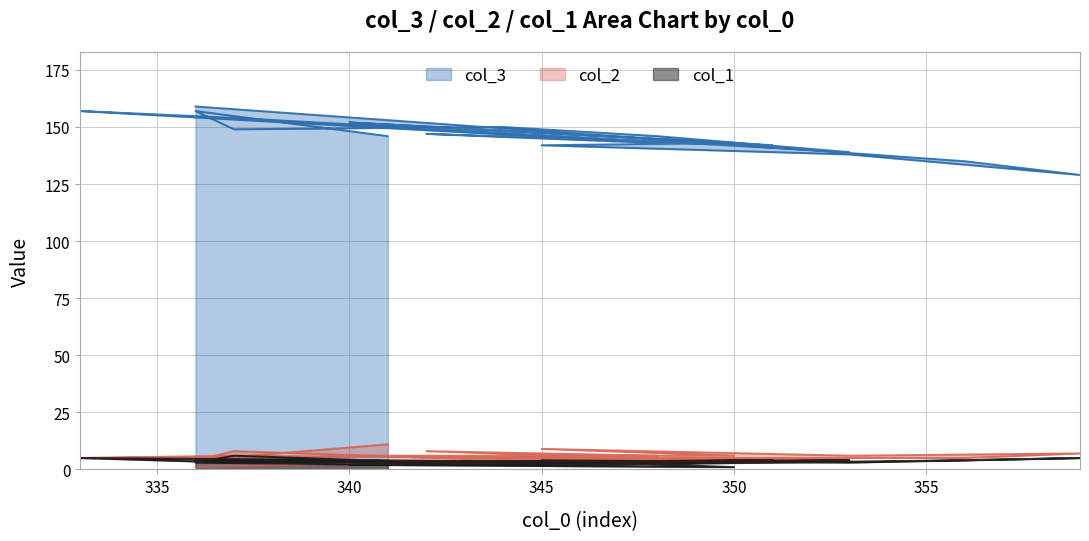

Which label corresponds to the smallest value in the chart?

336